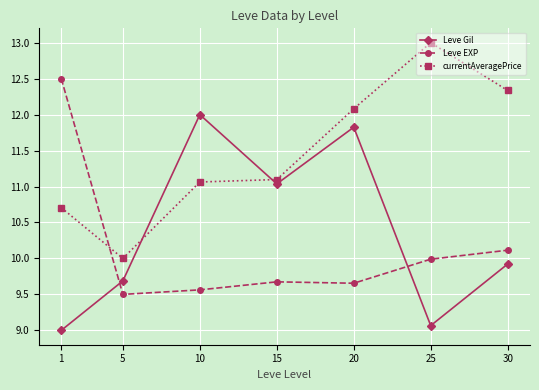

What are all the series names shown in the legend?

Leve Gil, Leve EXP, currentAveragePrice